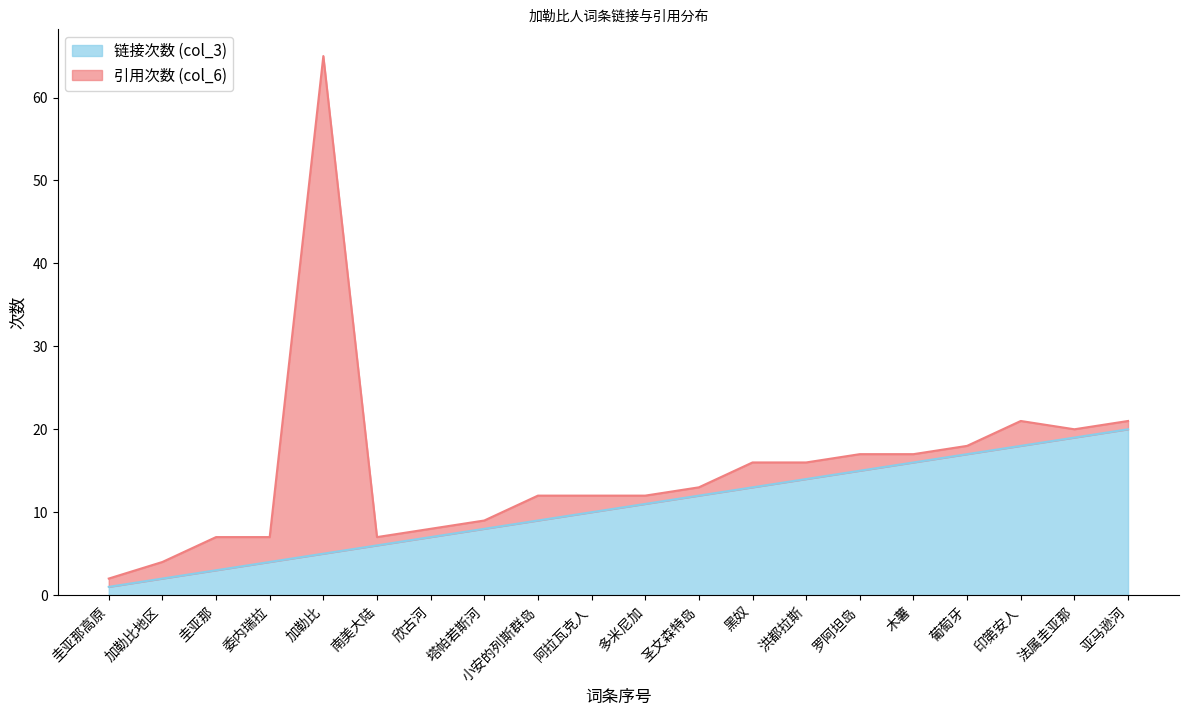

The chart shows a value of 1 at 圭亚那高原. True or false?

True